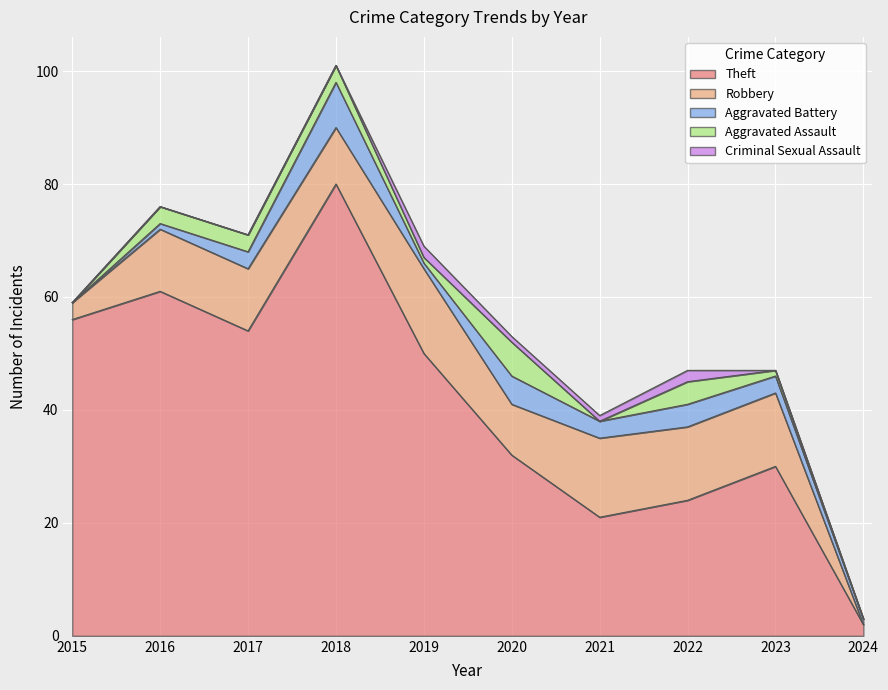

What is the value of the Theft point at the 5th from the left?

50